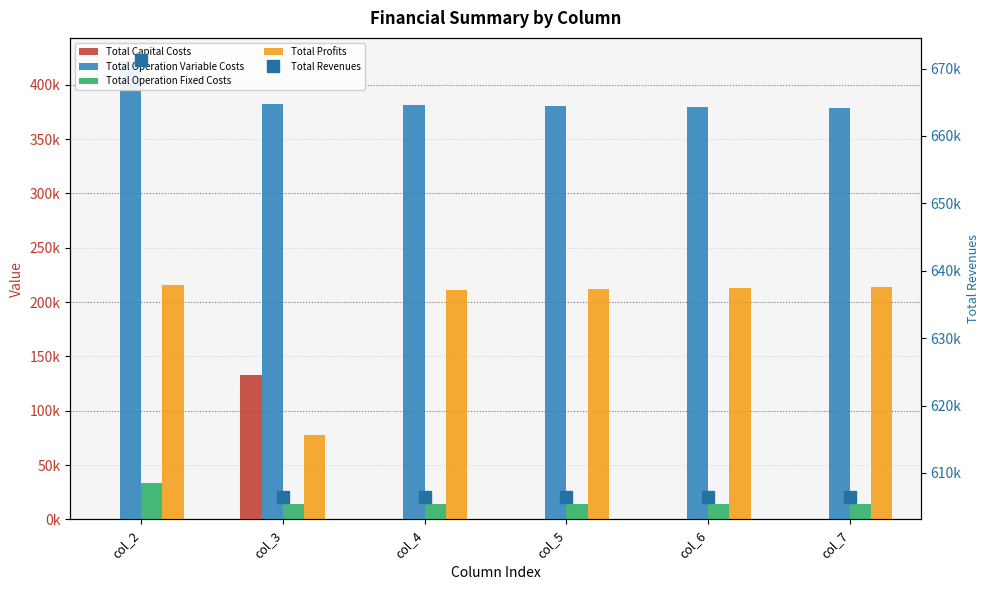

Is the value of Total Revenues at col_6 greater than the value of Total Operation Variable Costs at col_6?

Yes